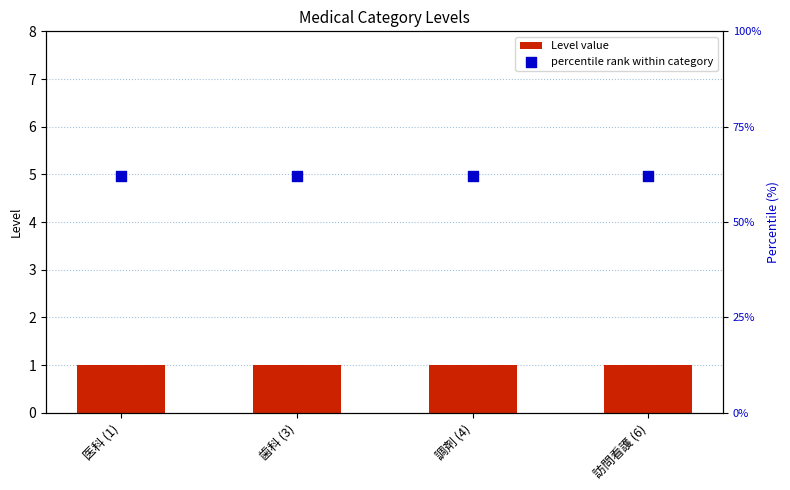

Which series reaches the minimum Y coordinate?

Level value